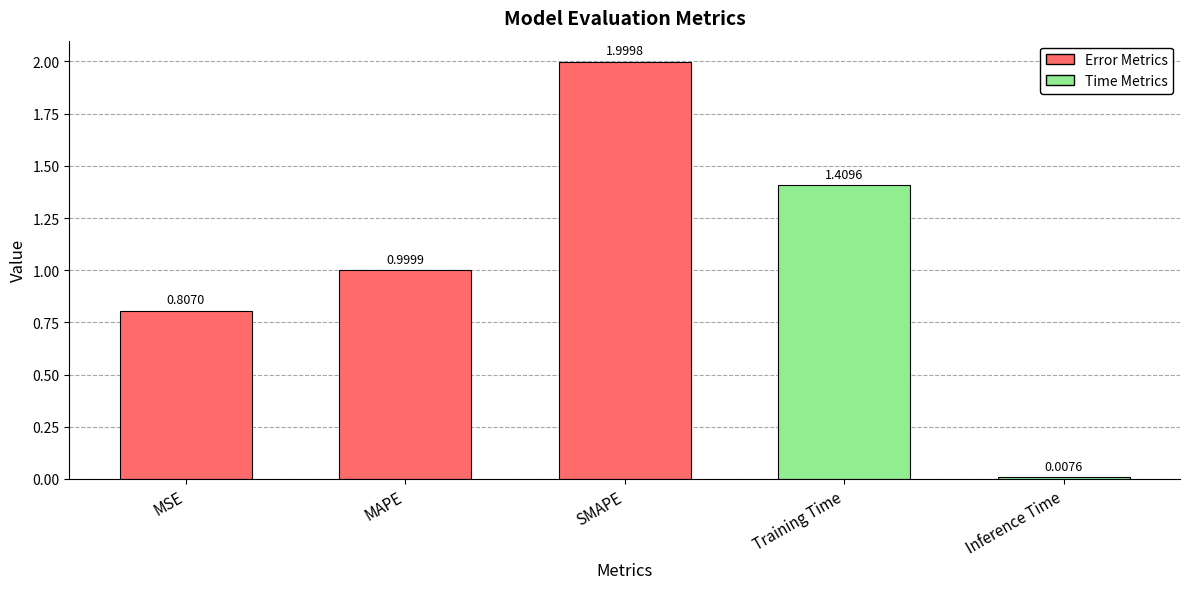

Rank the categories by value from highest to lowest.

SMAPE, Training Time, MAPE, MSE, Inference Time